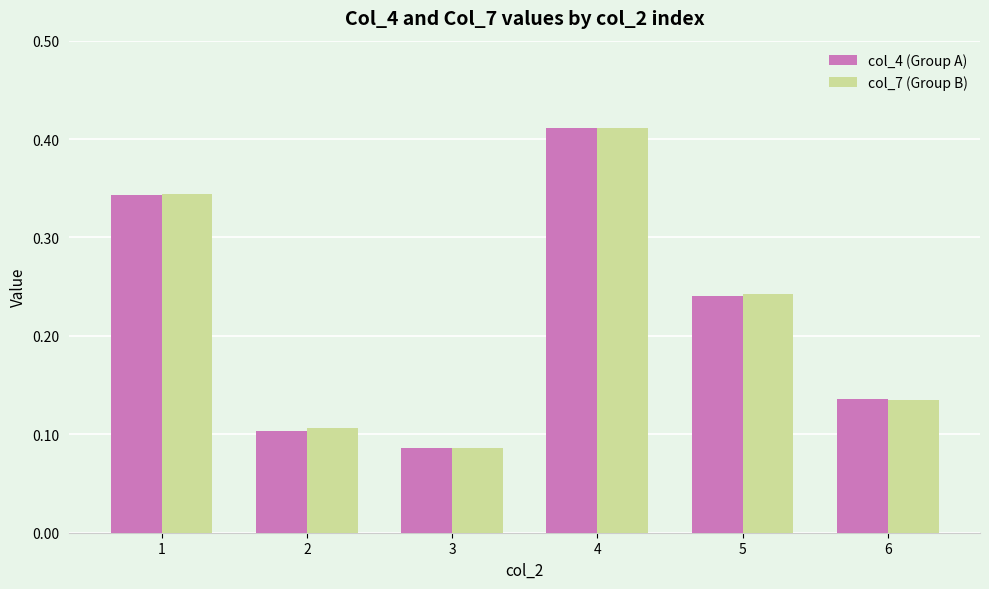

Which series has the widest spread of values?

col_7 (Group B)